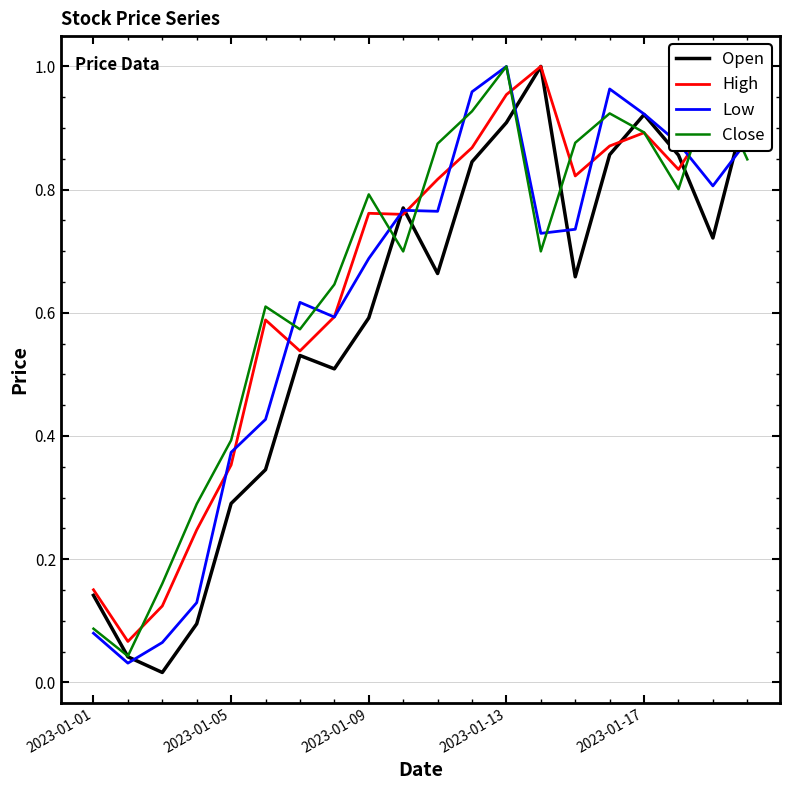

In High, how many points are lower than both neighbors (excluding endpoints)?

5